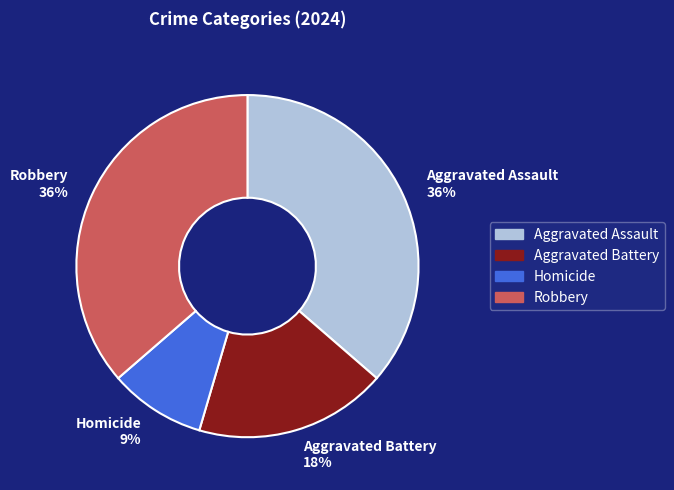

Do Aggravated Battery 18% and Homicide 9% together represent more than half of the pie?

No